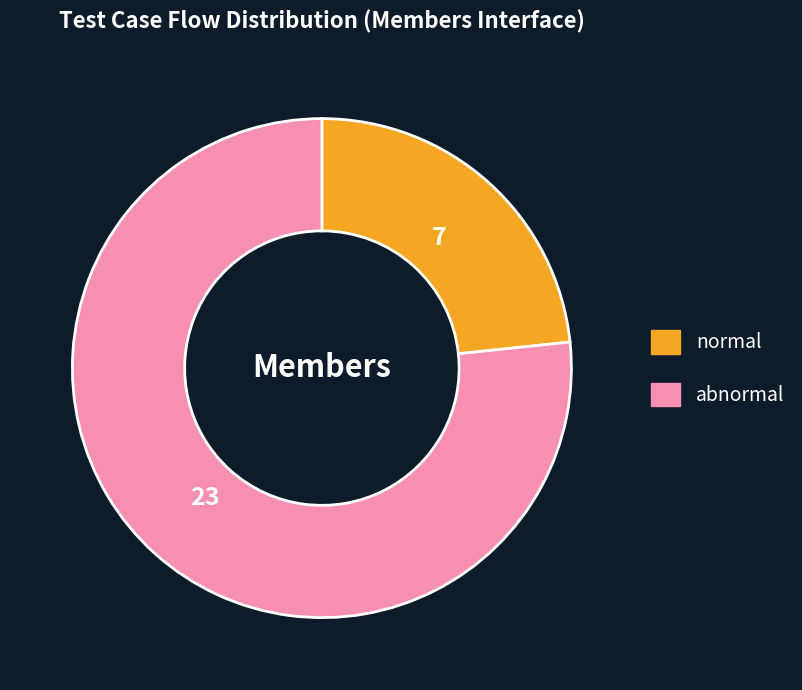

Rank the categories by value from lowest to highest.

normal, abnormal